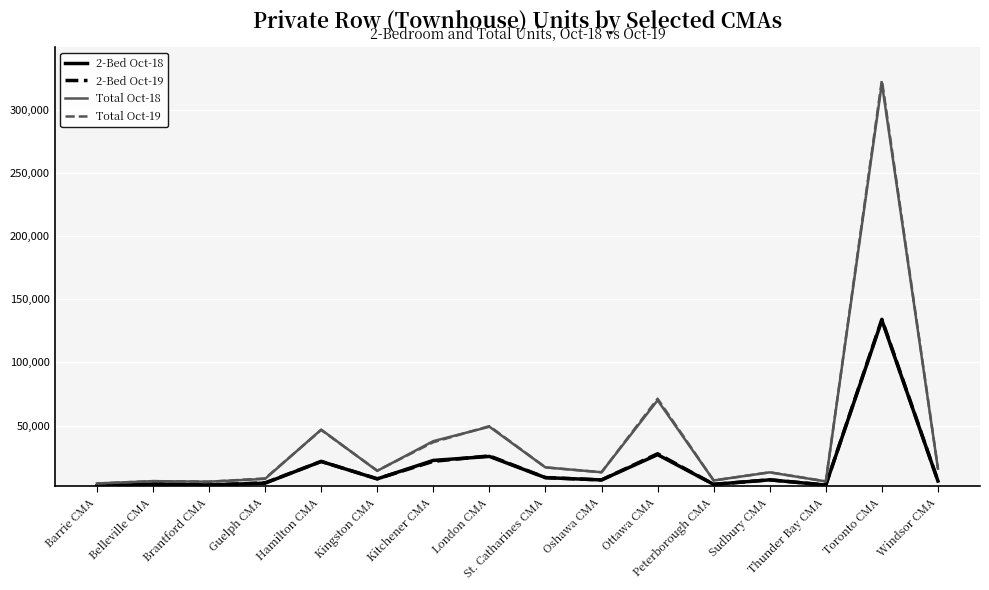

What is the spread (max minus min) of values at Oshawa CMA?

6081